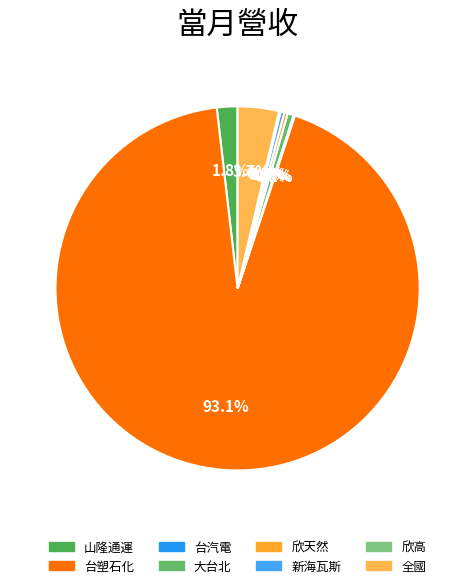

What is the majority slice?

台塑石化